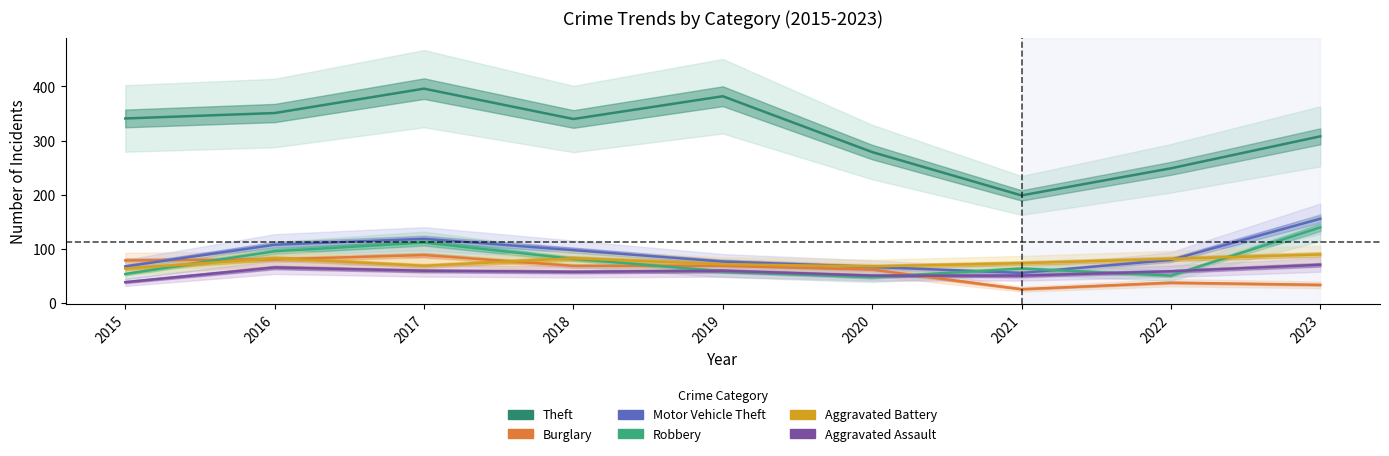

What is the value of the Theft point at the 7th from the left?

199